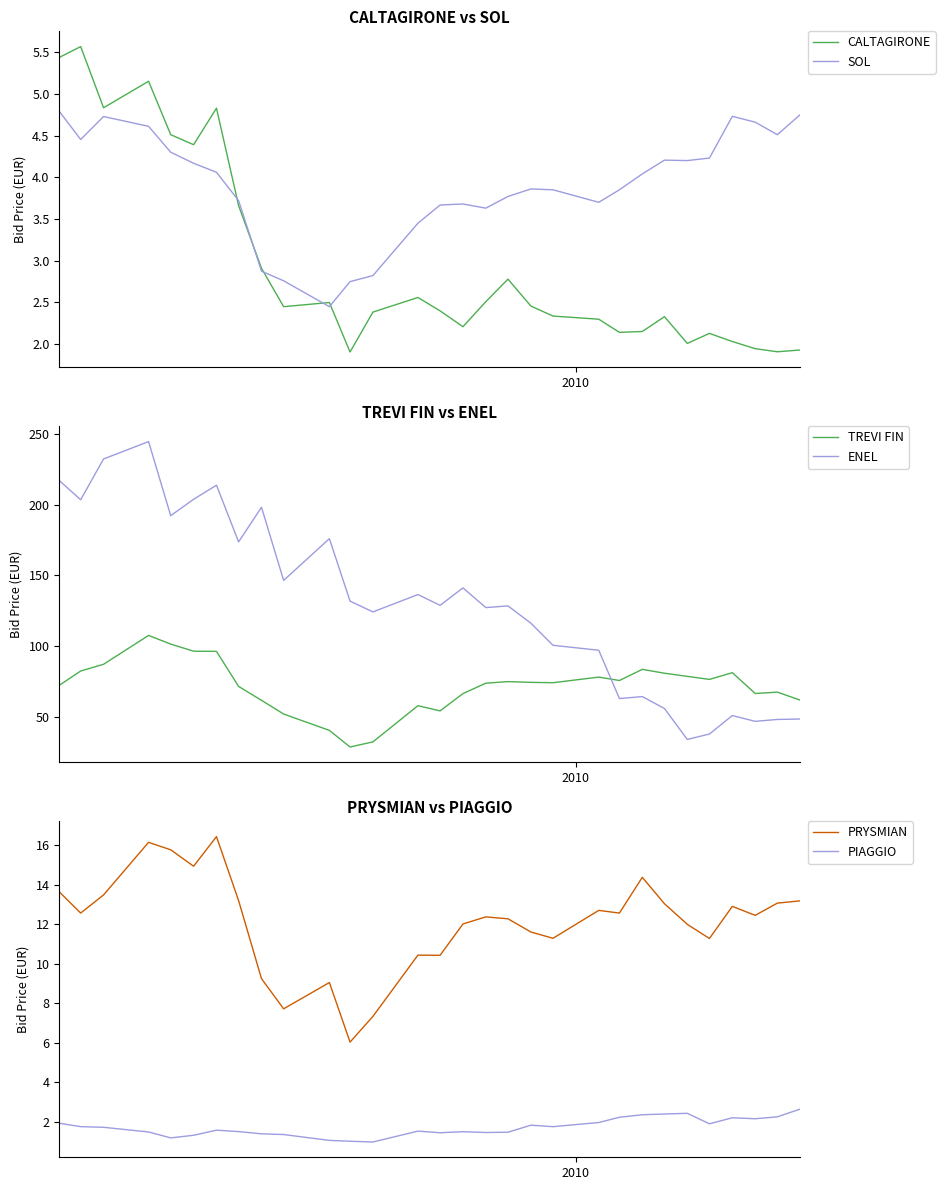

Which series has the largest range (max minus min)?

ENEL